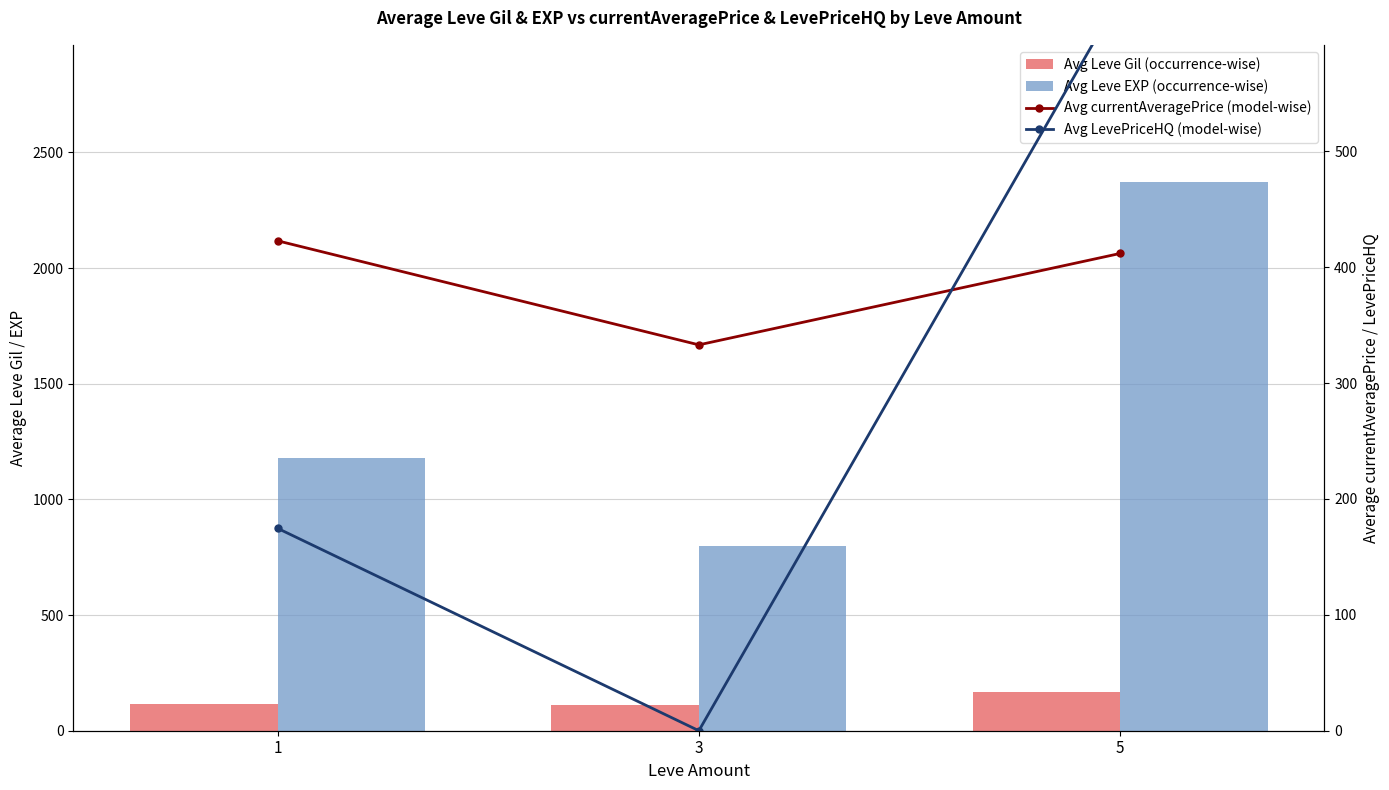

Is it true that Avg currentAveragePrice (model-wise) equals 422.8 at 1?

True